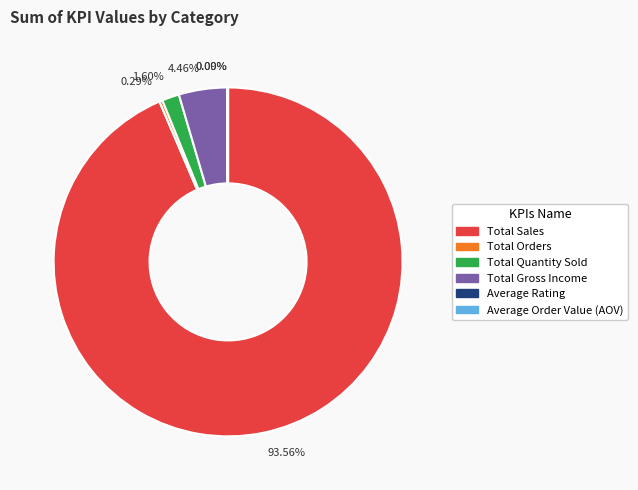

What percentage is the Total Sales slice, to the nearest percent?

94%